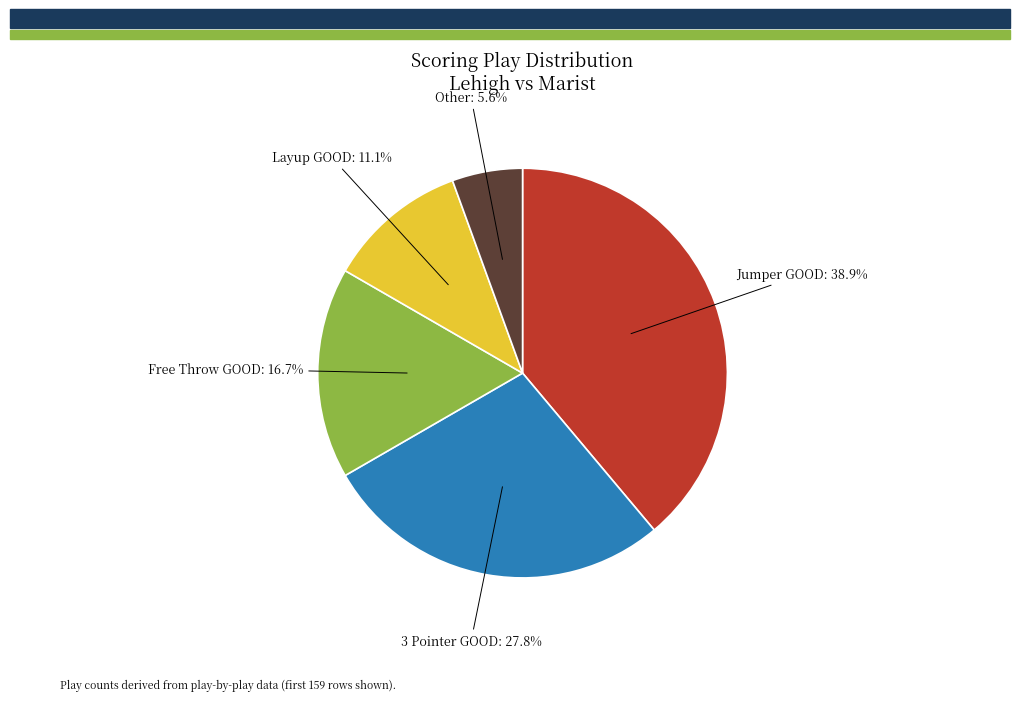

How many slices are in this pie chart?

5